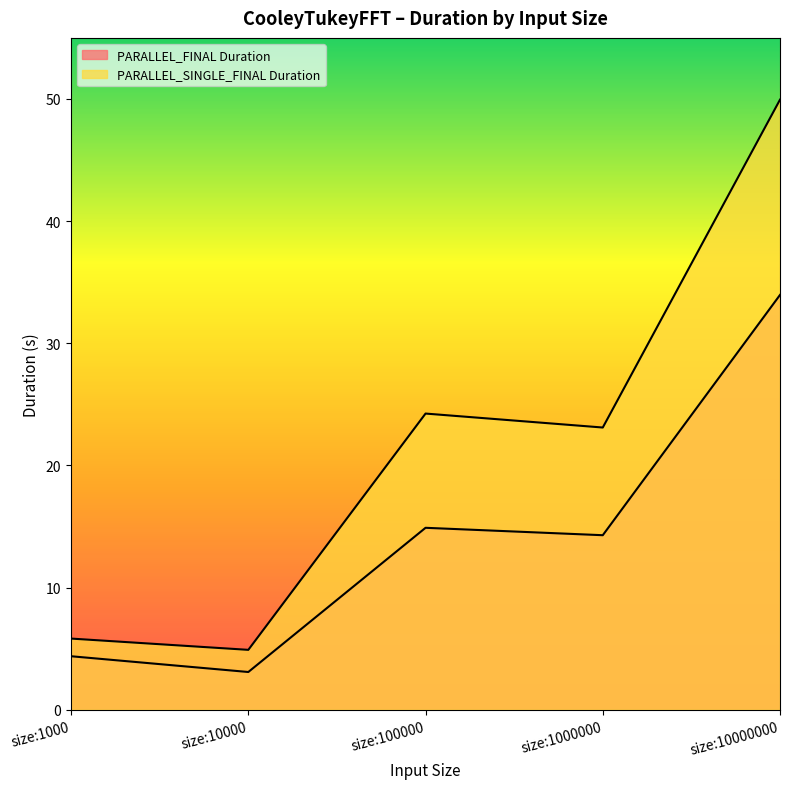

True or false: PARALLEL_FINAL Duration and PARALLEL_SINGLE_FINAL Duration intersect in this chart.

False